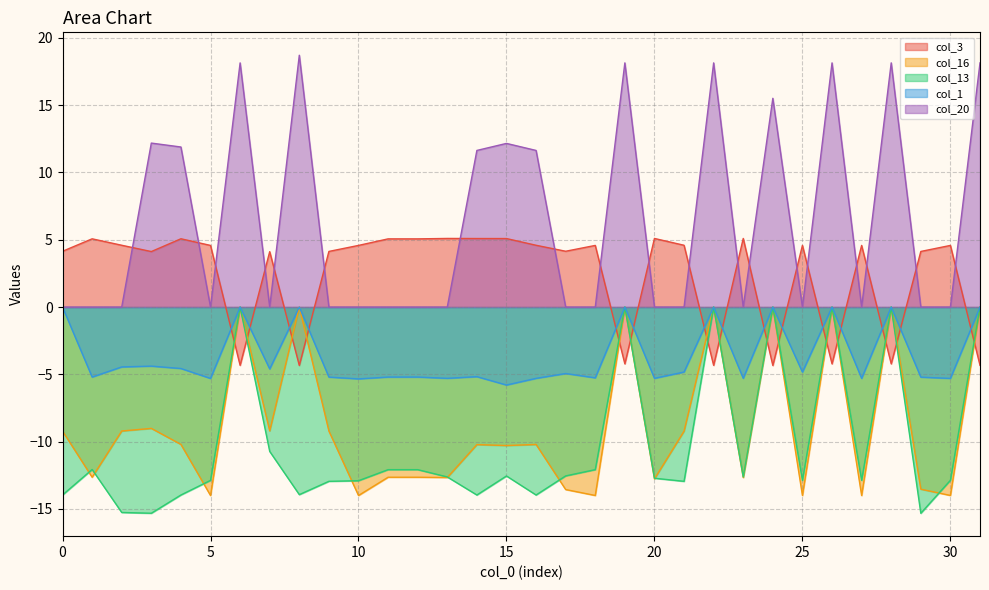

Reading right to left, what are all the values shown in this chart?

col_3: -4.3	4.6	4.1	-4.2	4.6	-4.2	4.6	-4.3	5.1	-4.3	4.6	5.1	-4.2	4.6	4.1	4.6	5.1	5.1	5.1	5.1	5.1	4.6	4.1	-4.3	4.1	-4.3	4.6	5.1	4.1	4.6	5.1	4.1
col_16: 0.0	-14.0	-13.5	0.0	-14.0	0.0	-14.0	0.0	-12.7	0.0	-9.2	-12.8	0.0	-14.0	-13.6	-10.2	-10.3	-10.2	-12.7	-12.6	-12.6	-14.0	-9.2	0.0	-9.2	0.0	-14.0	-10.2	-9.0	-9.2	-12.6	-9.2
col_13: 0.0	-12.9	-15.3	0.0	-12.9	0.0	-12.9	0.0	-12.6	0.0	-12.9	-12.7	0.0	-12.1	-12.5	-14.0	-12.6	-14.0	-12.6	-12.1	-12.1	-12.9	-12.9	-13.9	-10.7	0.0	-12.9	-14.0	-15.3	-15.3	-12.1	-14.0
col_1: 0.0	-5.3	-5.2	0.0	-5.3	0.0	-4.8	0.0	-5.3	0.0	-4.8	-5.3	0.0	-5.3	-4.9	-5.3	-5.8	-5.2	-5.3	-5.2	-5.2	-5.3	-5.2	0.0	-4.6	0.0	-5.3	-4.6	-4.4	-4.4	-5.2	0.0
col_20: 18.1	0.0	0.0	18.1	0.0	18.1	0.0	15.5	0.0	18.1	0.0	0.0	18.1	0.0	0.0	11.6	12.2	11.6	0.0	0.0	0.0	0.0	0.0	18.7	0.0	18.1	0.0	11.9	12.2	0.0	0.0	0.0